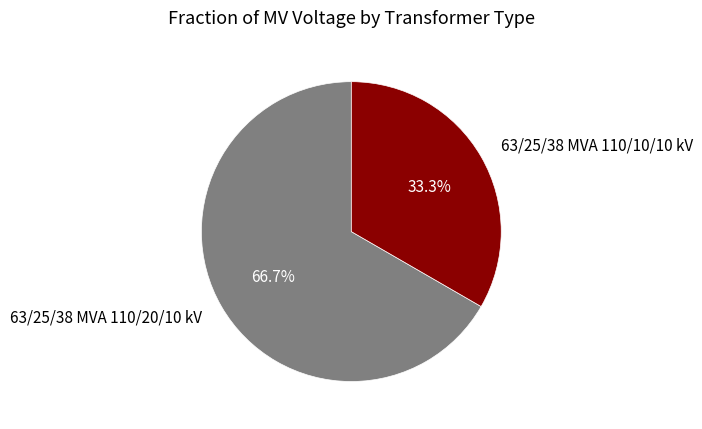

To the nearest percent, what portion does 63/25/38 MVA 110/20/10 kV represent?

67%